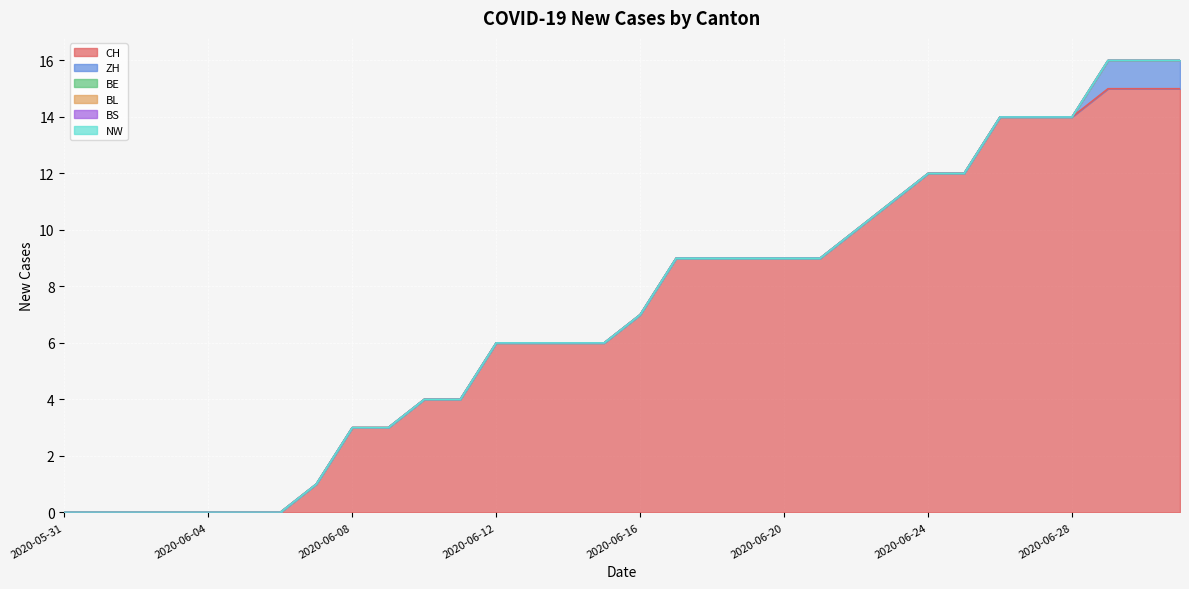

Which category has the highest value in the BE series?

2020-05-31